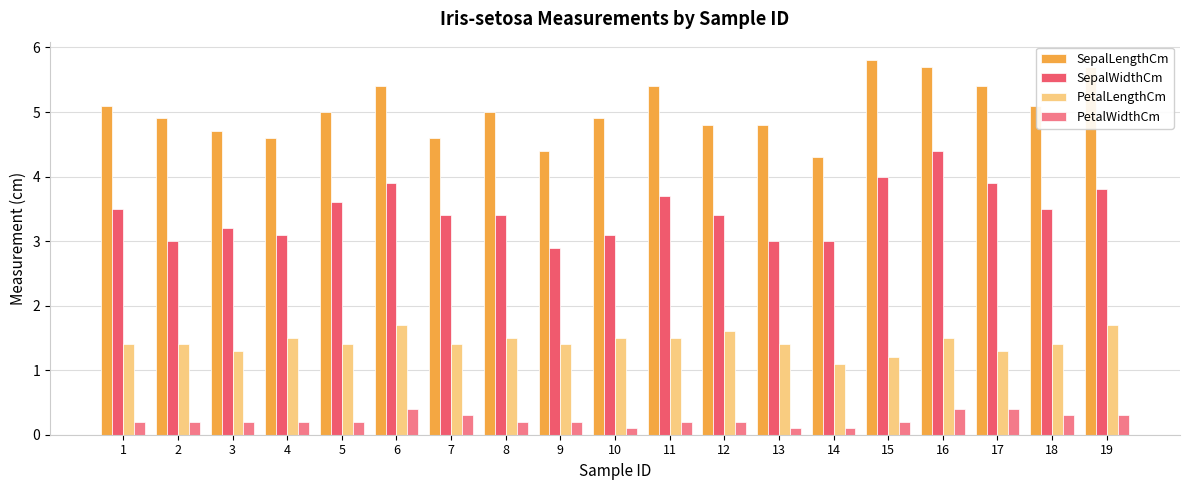

The PetalLengthCm series shows 0.8 at 12. True or false?

False